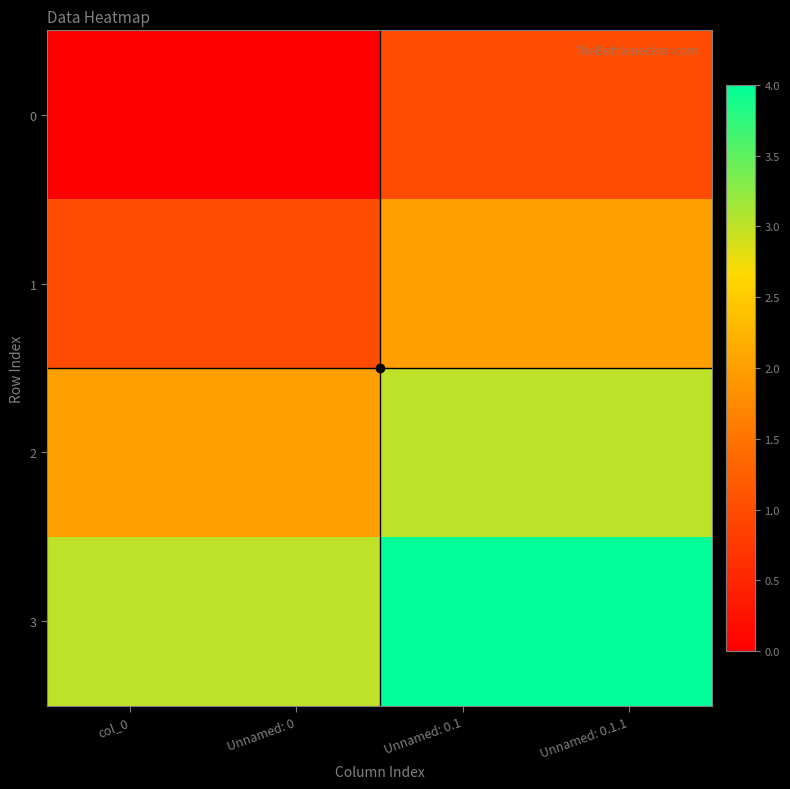

Which series has the largest total across all categories?

3